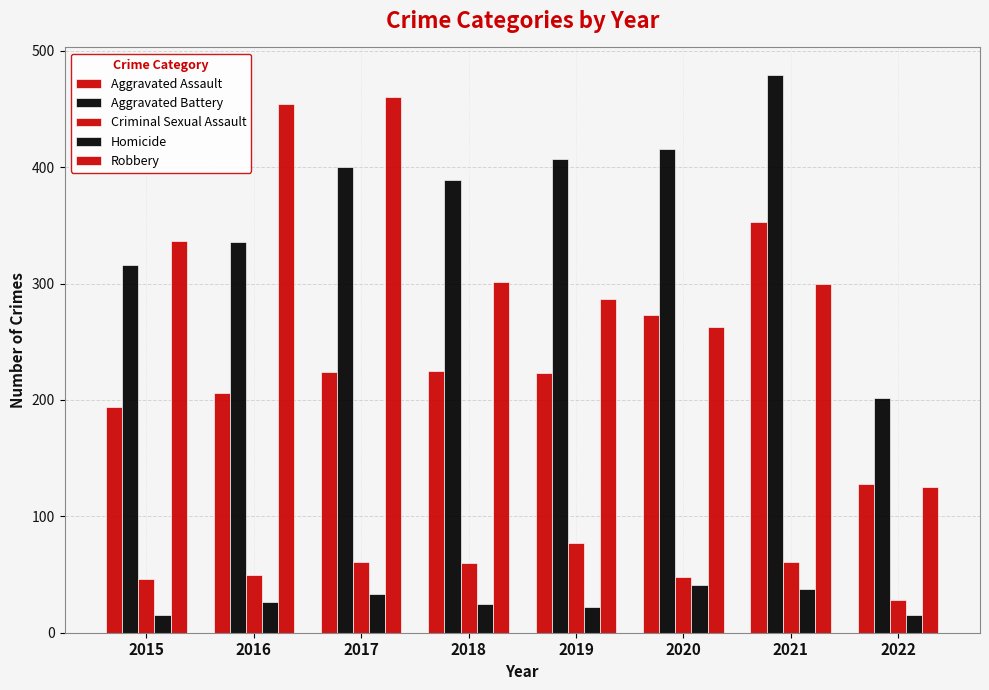

Does the chart contain stacked bars?

No